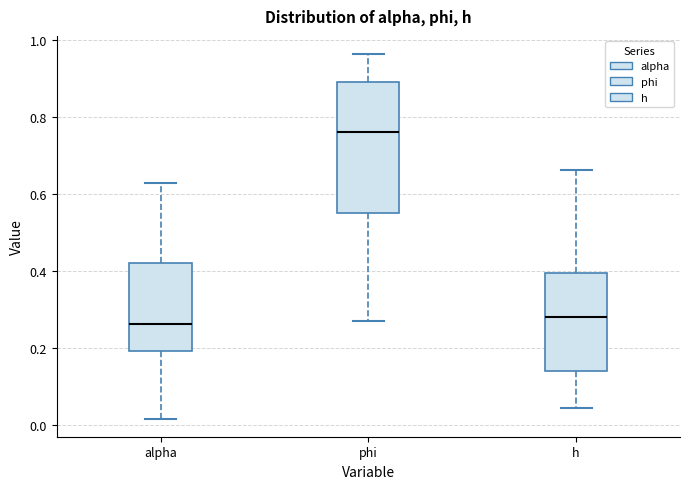

Reading left to right, read every box against the y-axis: the position of its median line, the range the box covers, and the ends of its whiskers. The values are not printed on the chart, so give them approximately, as read against the axis.

alpha: median 0.26, box 0.20 to 0.42, whiskers 0.02 to 0.62
phi: median 0.76, box 0.56 to 0.90, whiskers 0.28 to 0.96
h: median 0.28, box 0.14 to 0.40, whiskers 0.04 to 0.66